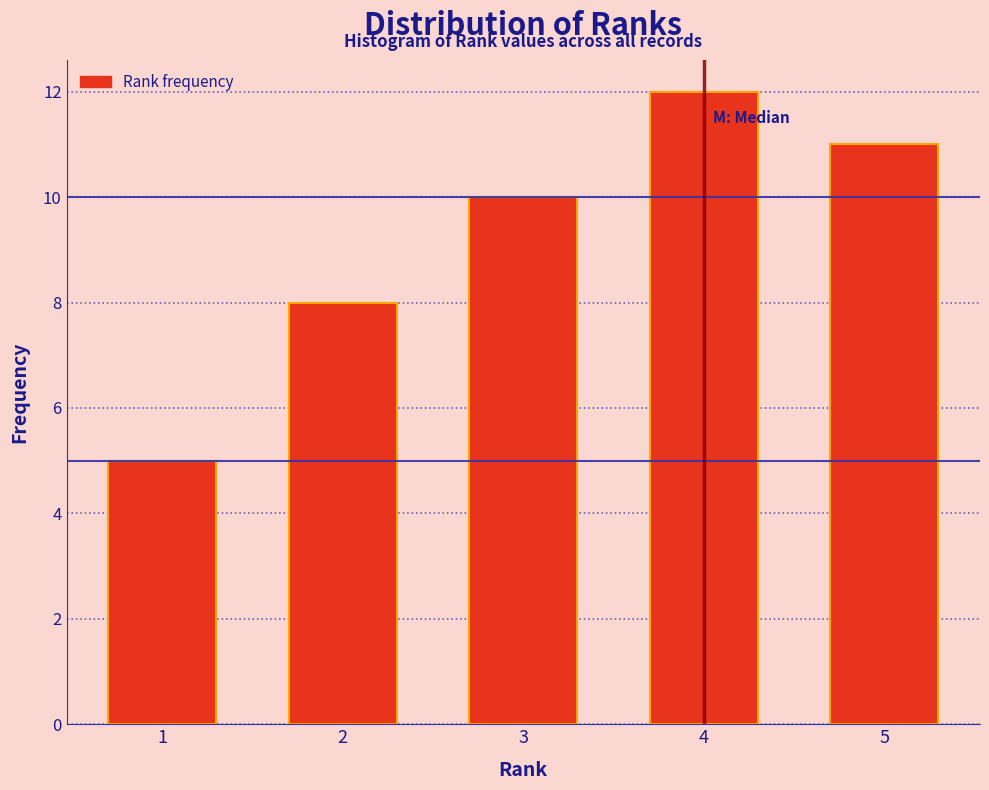

Reading left to right, extract all data points from this chart.

1=5	2=8	3=10	4=12	5=11